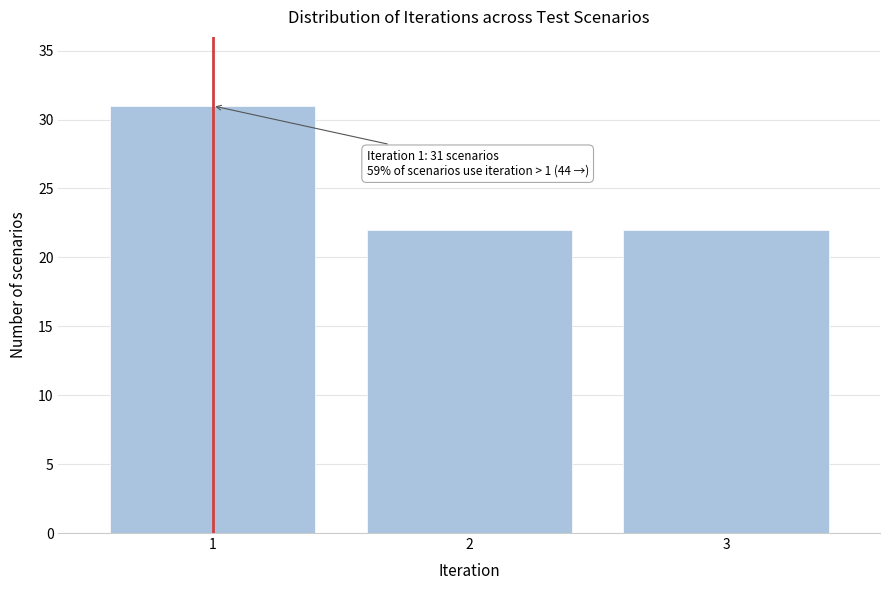

Reading left to right, list all the values displayed in this chart.

1=31	2=22	3=22